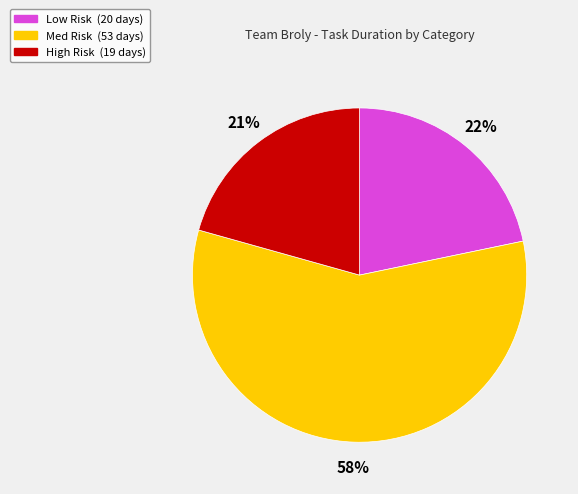

Is there any slice that represents more than half of the pie?

Yes